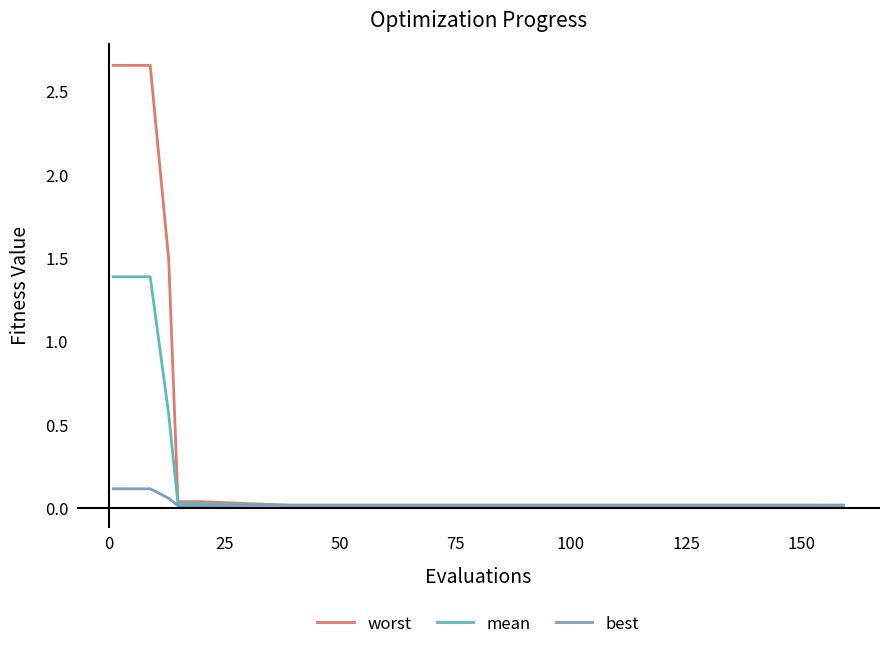

Rank the series by their maximum value, from lowest to highest.

best, mean, worst